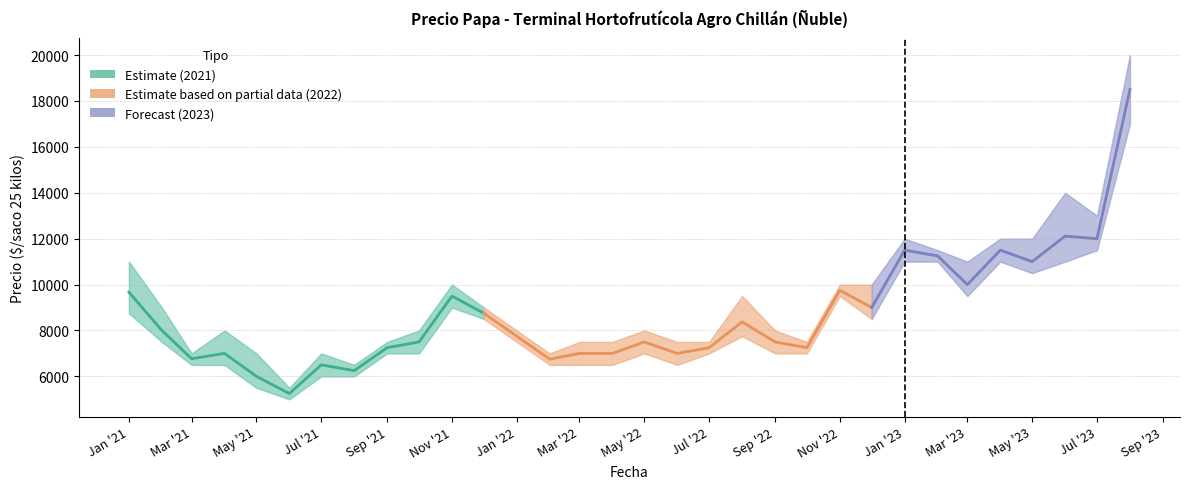

Rank the categories by Precio minimo value from highest to lowest.

2023-08, 2023-07, 2023-01, 2023-02, 2023-04, 2023-06, 2023-05, 2022-11, 2023-03, 2021-11, 2021-01, 2021-12, 2022-12, 2022-08, 2021-02, 2022-01, 2021-09, 2021-10, 2022-05, 2022-07, 2022-09, 2022-10, 2021-03, 2021-04, 2022-02, 2022-03, 2022-04, 2022-06, 2021-07, 2021-08, 2021-05, 2021-06